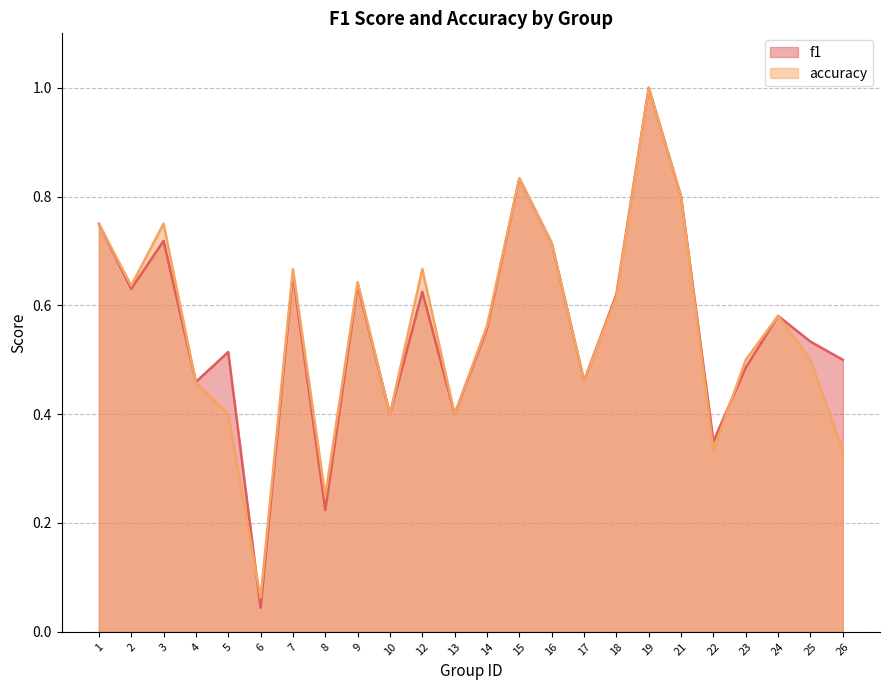

How many intersections are there between f1 and accuracy?

3